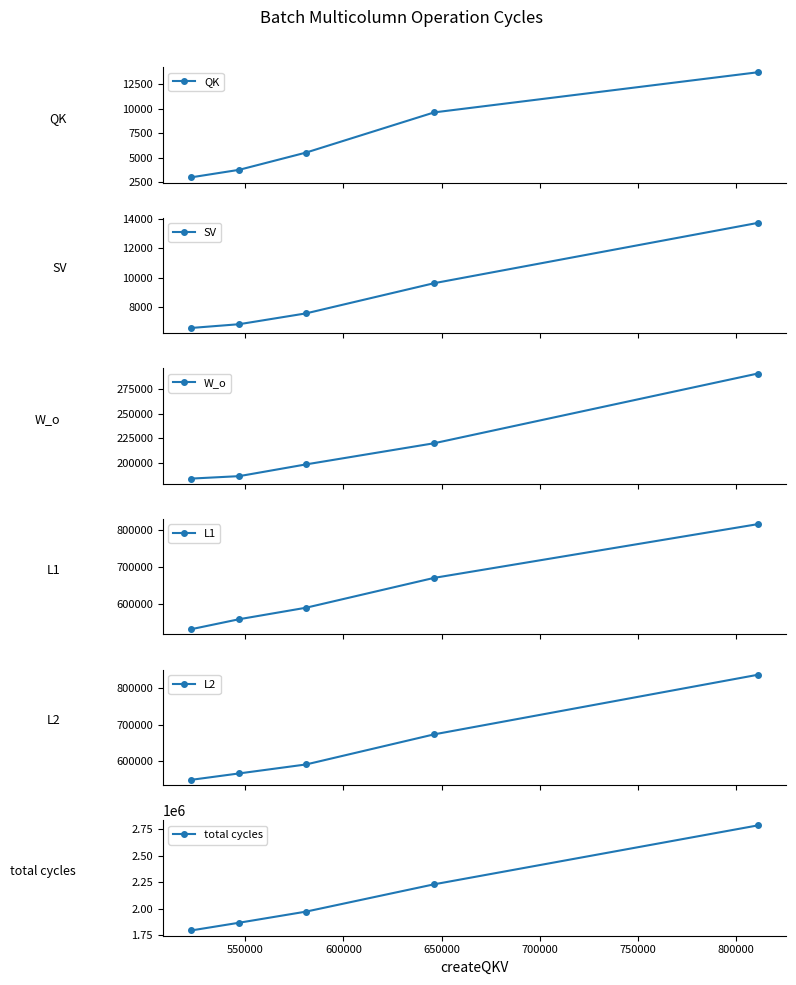

Reading left to right, transcribe all the data shown in this chart.

QK: 3008	3776	5536	9632	13728
SV: 6592	6848	7584	9632	13728
W_o: 183872	186368	198336	219840	290816
L1: 531264	558496	589792	670944	817216
L2: 548544	566176	590784	673312	836896
total cycles: 1795712	1868576	1973024	2229536	2783488